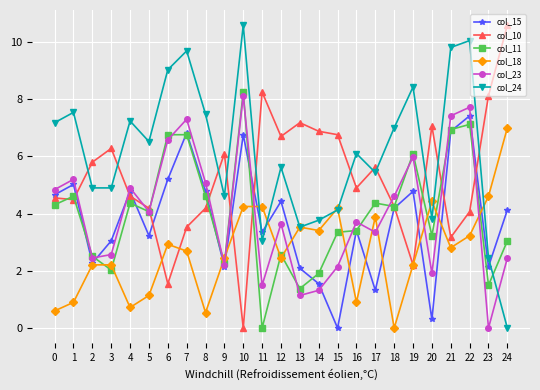

The value of col_10 at 7 is 3.5. True or false?

True